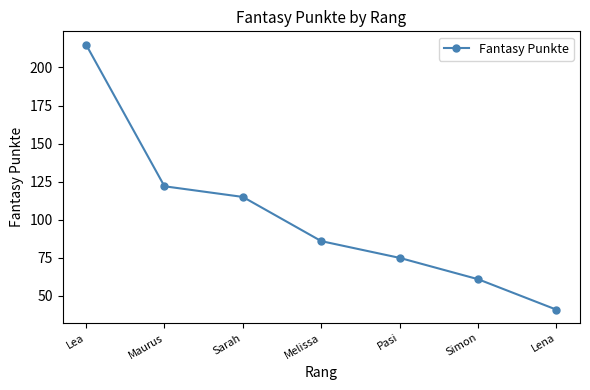

Rank the categories by value from lowest to highest.

Lena, Simon, Pasi, Melissa, Sarah, Maurus, Lea